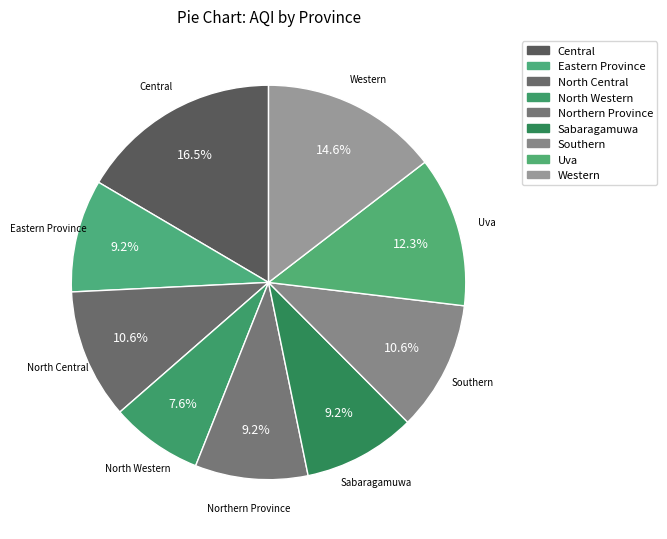

How many slices are in this pie chart?

9